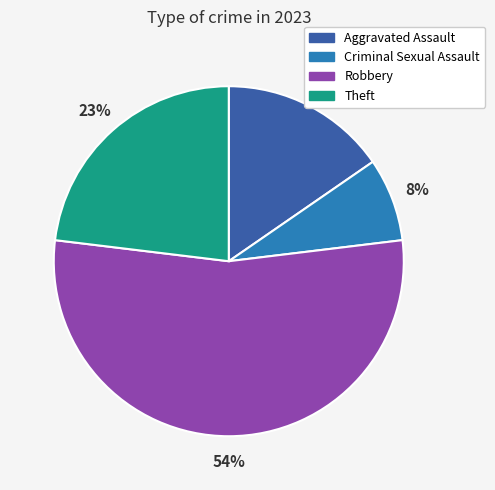

What percentage is the Criminal Sexual Assault slice, to the nearest percent?

8%